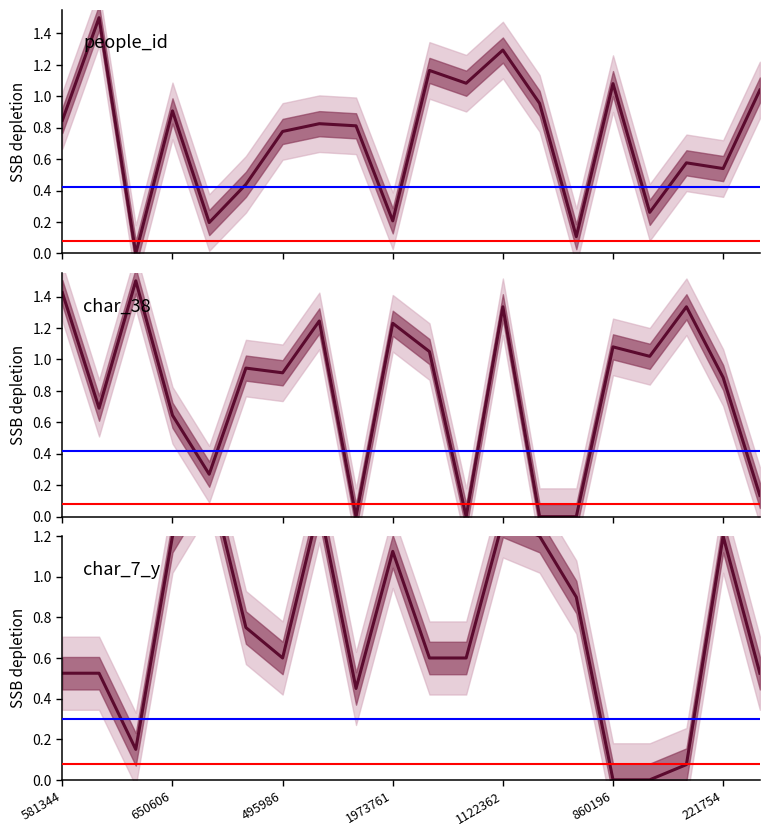

At 1417569, list the series in order from smallest to largest.

char_7_y, char_38, people_id